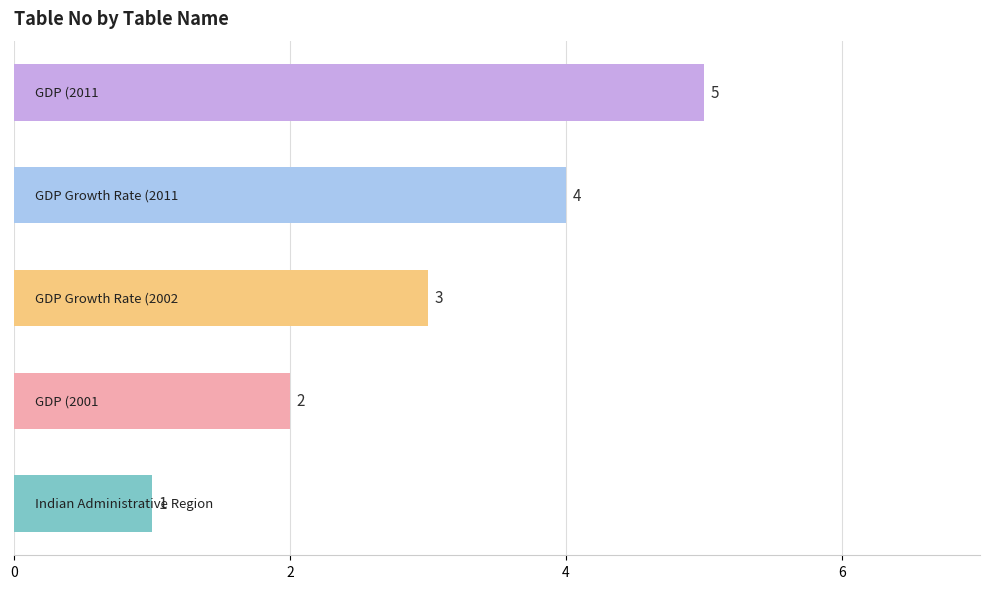

What is the greatest value displayed?

5